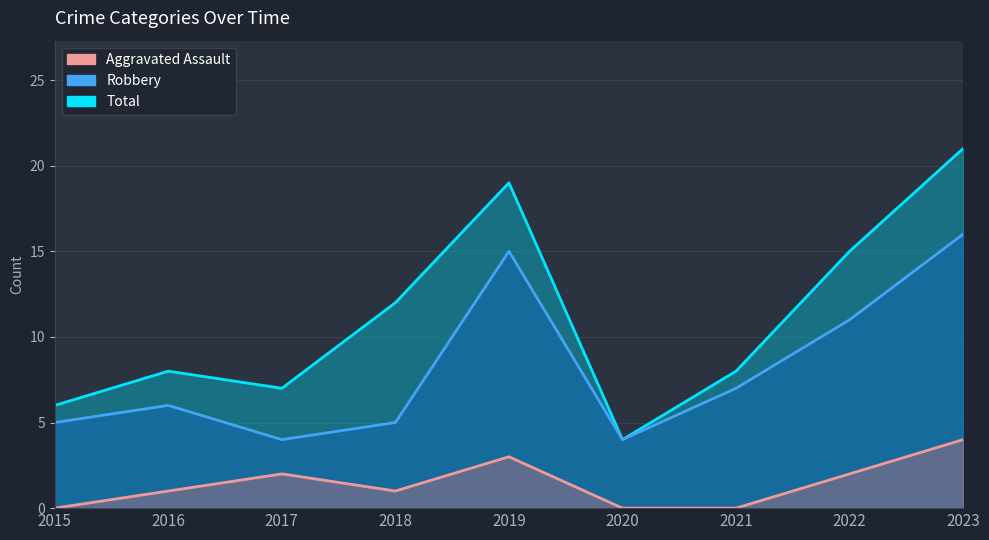

At which label is Robbery closest to 10?

2022